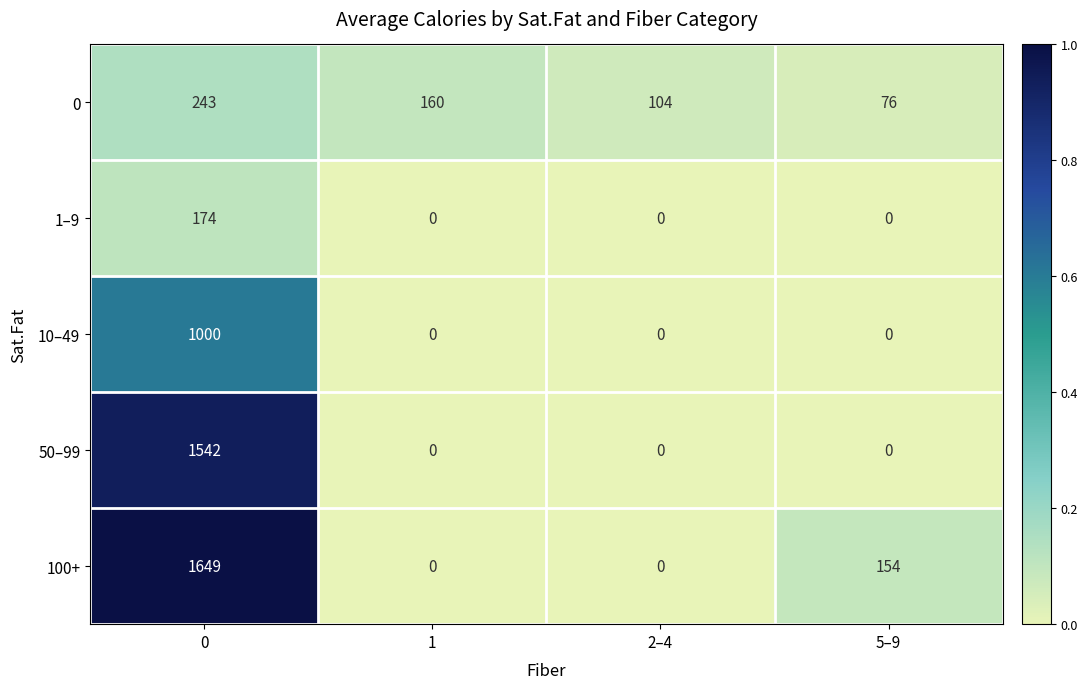

Is it true that 100+ equals 0 at 2–4?

True